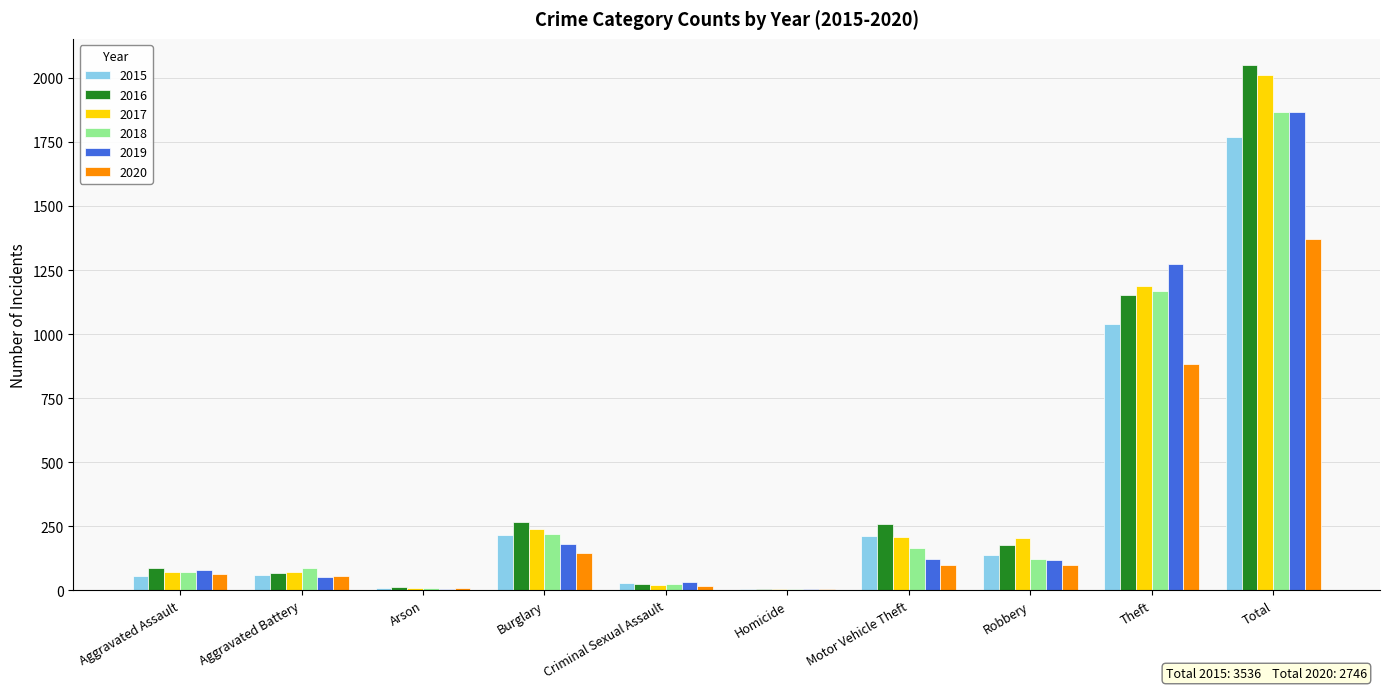

Which series changed the most between Burglary and Total?

2016